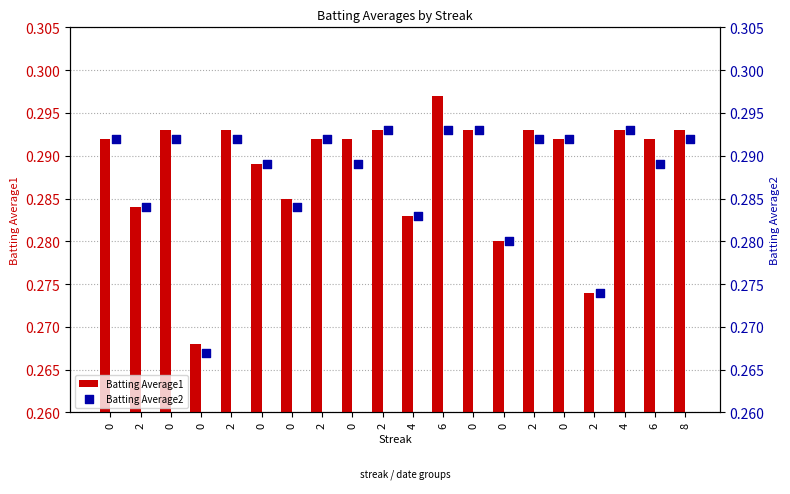

At how many categories does at least one series exceed 0?

20